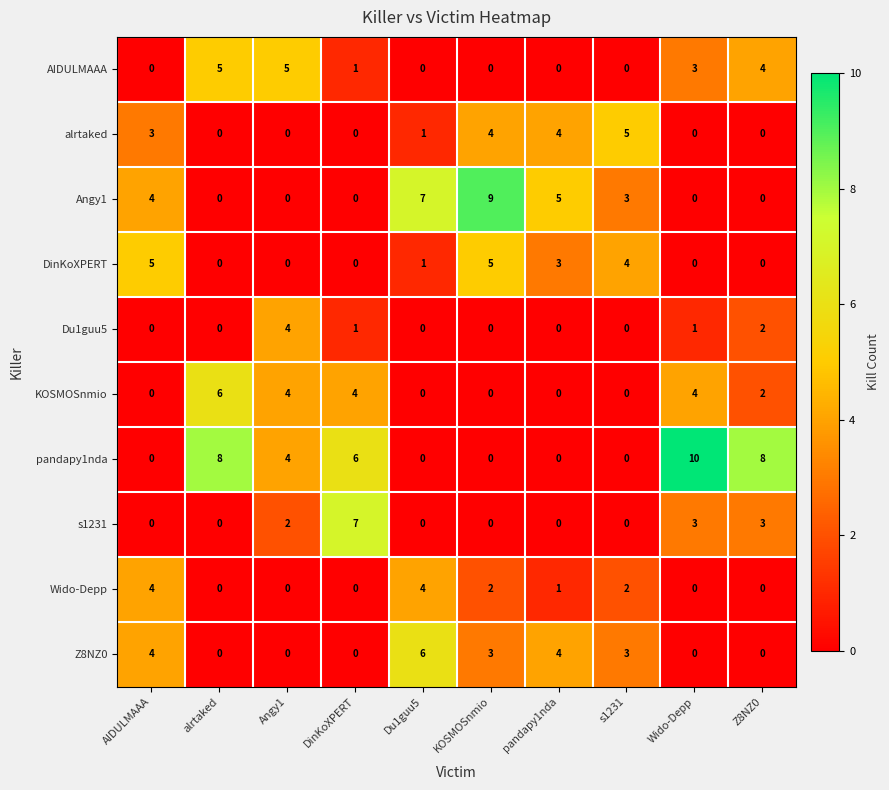

What is the total value across all series at KOSMOSnmio?

23